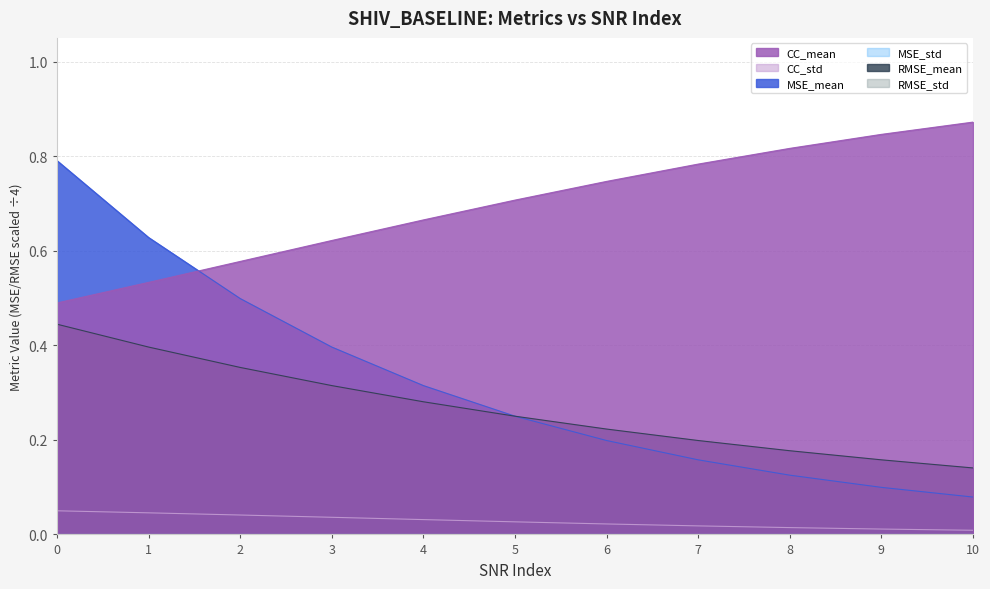

Does the chart display data point markers on the line(s)?

No